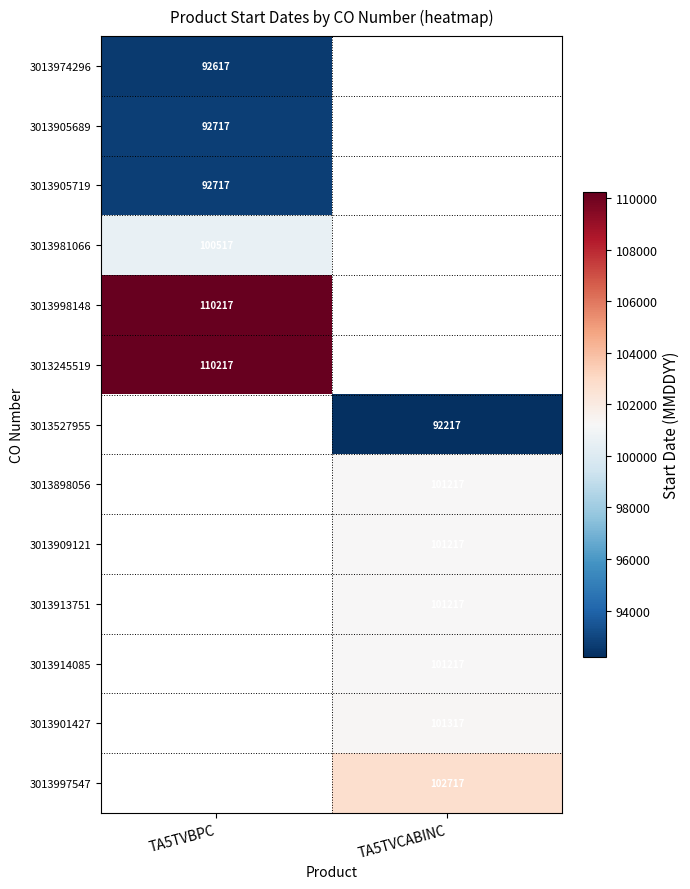

The 3013245519 series shows 110217 at TA5TVBPC. True or false?

True